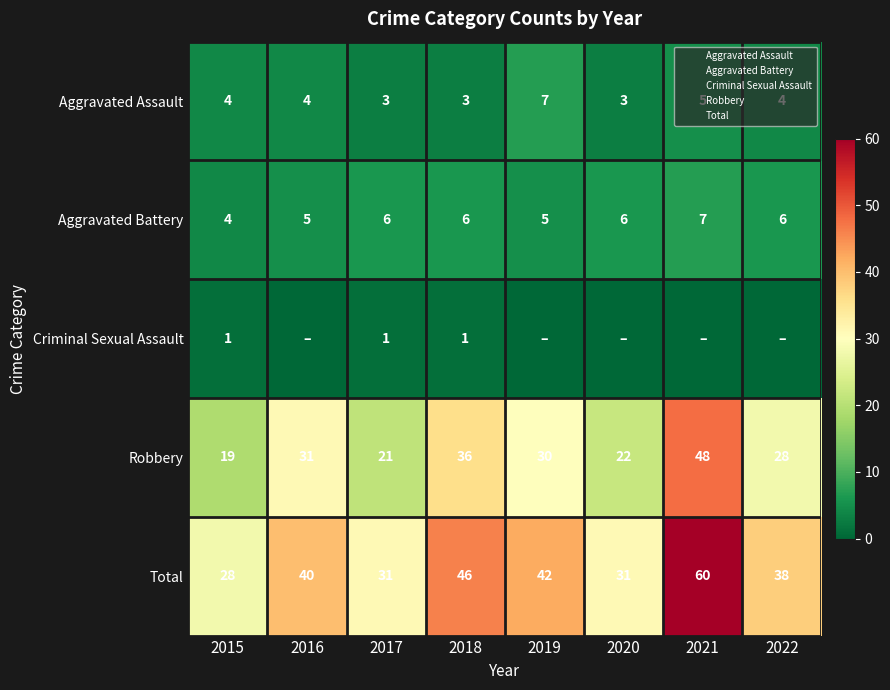

What is the maximum value shown in the chart?

60